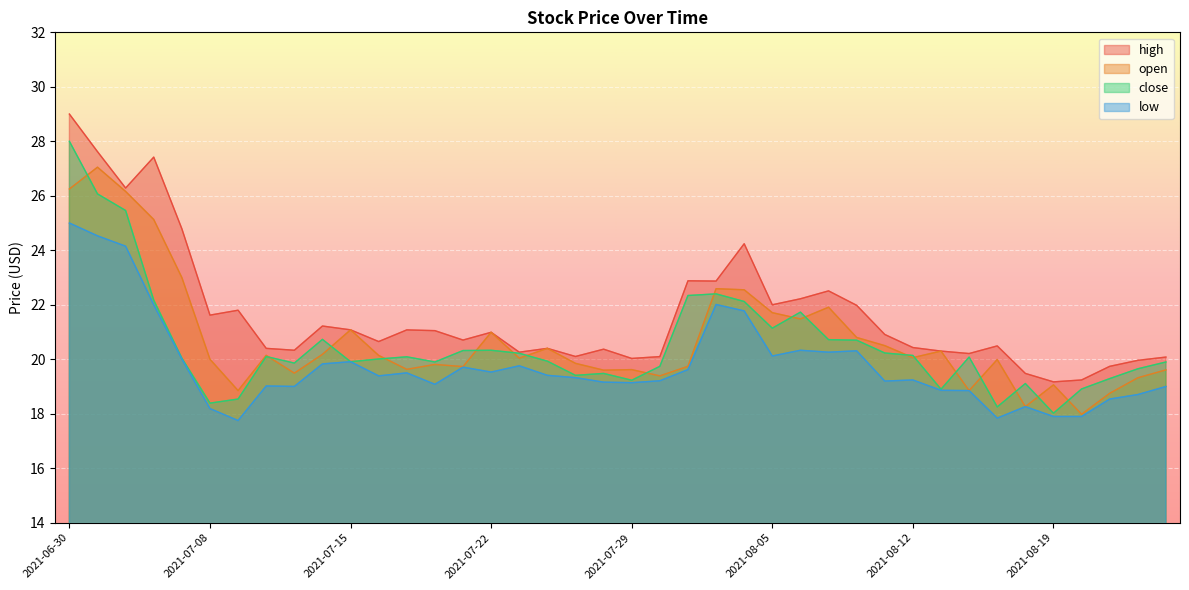

Which label corresponds to the smallest value in the chart?

2021-07-09